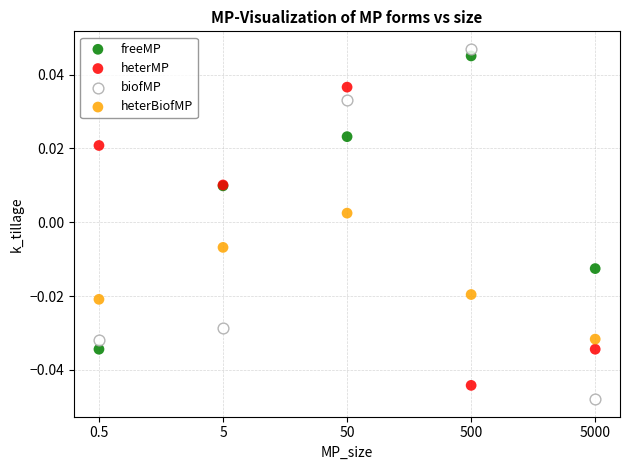

What is the X range (max minus min) for the scatter plot?

4.0